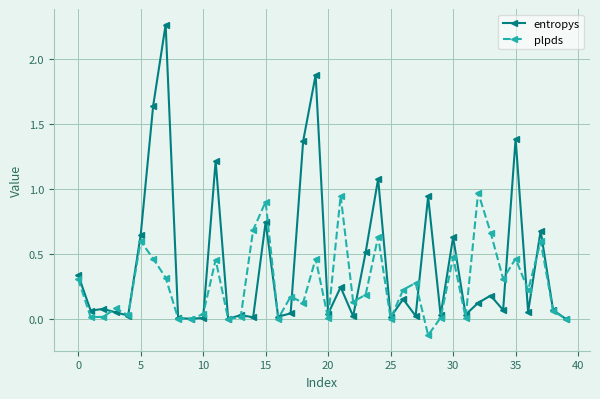

True or false: plpds has more than 2 points higher than both neighbors.

True